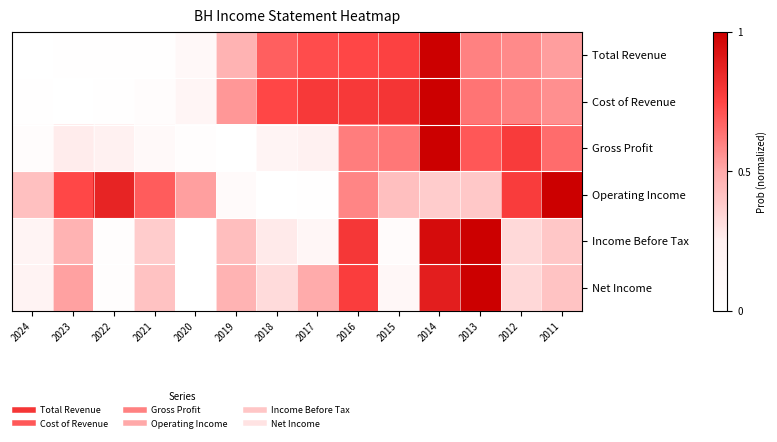

How many data points does each series have?

14